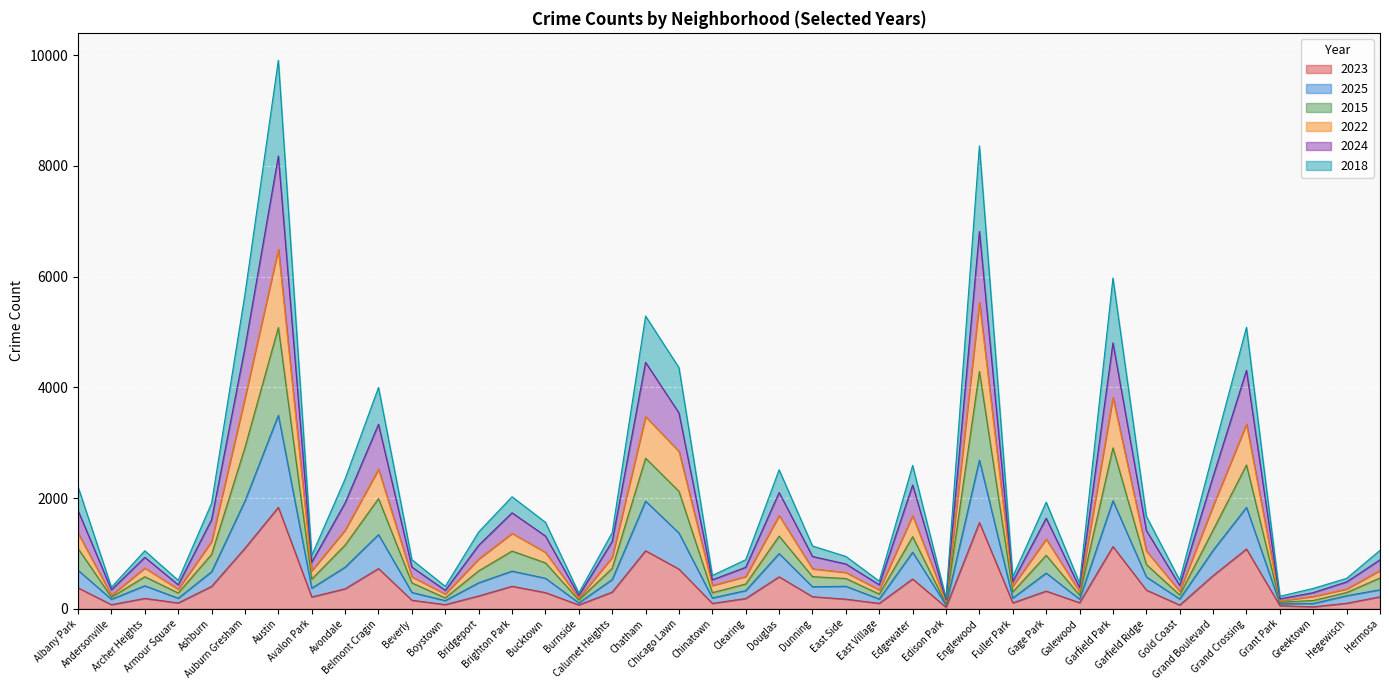

How many lines are shown in the chart?

6